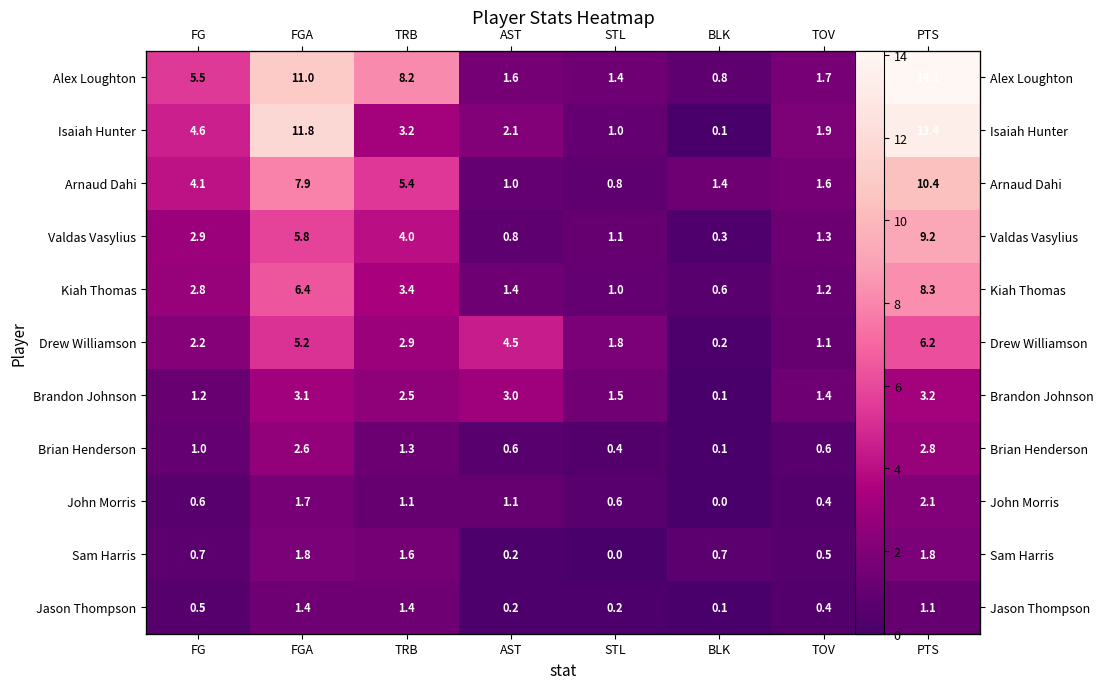

How many values in the Drew Williamson series exceed 2?

5